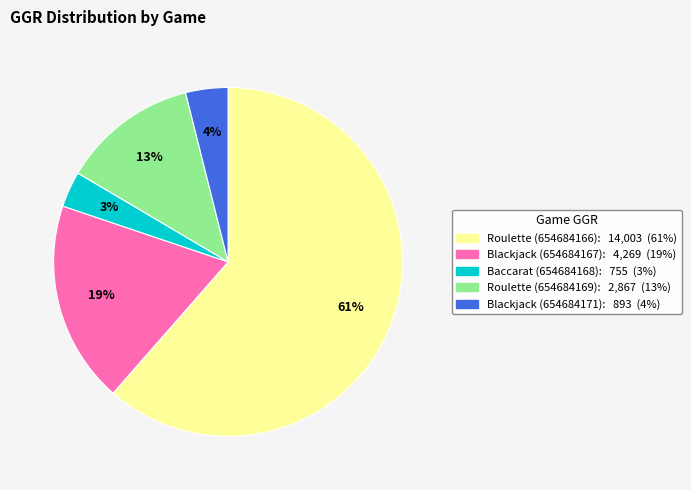

Rank the categories by value from highest to lowest.

Roulette (654684166), Blackjack (654684167), Roulette (654684169), Blackjack (654684171), Baccarat (654684168)